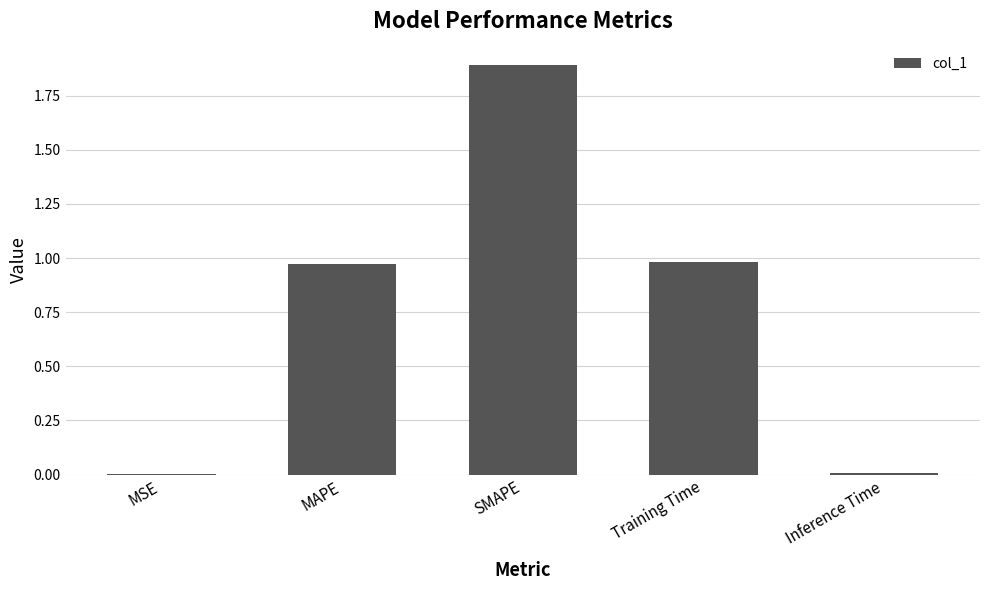

What is the greatest value displayed?

1.9